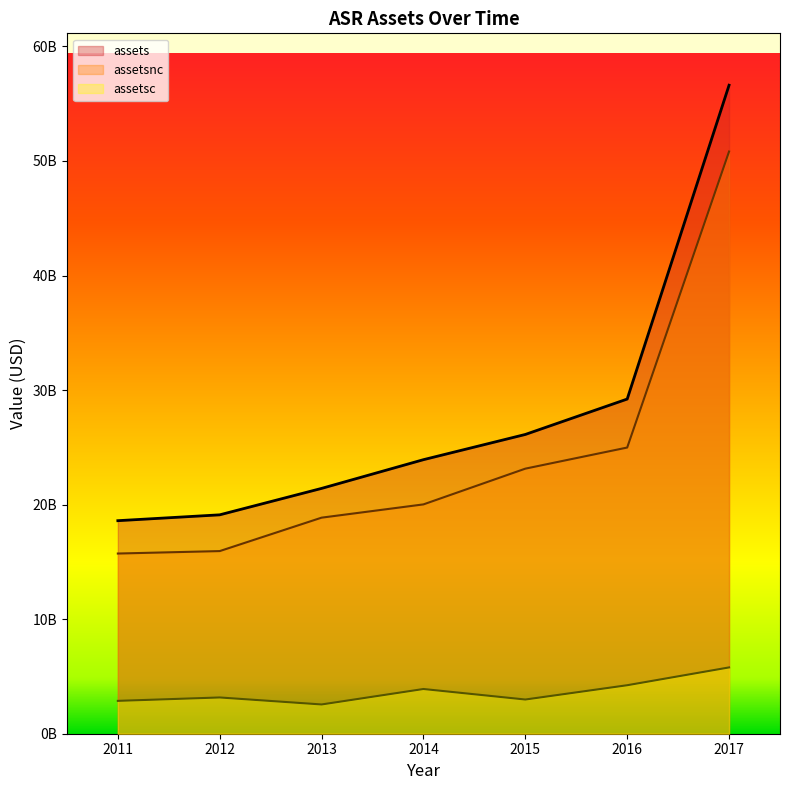

True or false: assetsc has more than 1 points higher than both neighbors.

True